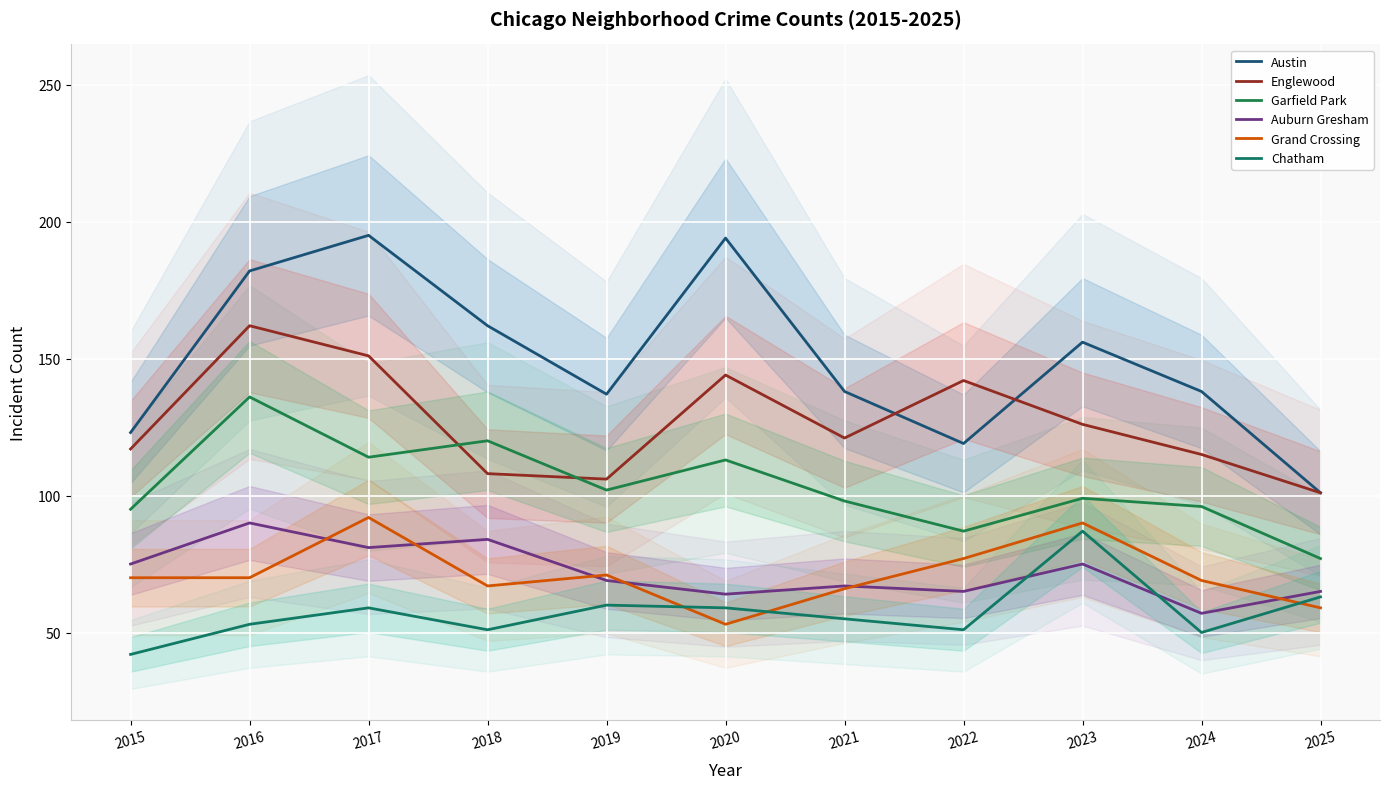

What value does the Grand Crossing series have at 2025?

59